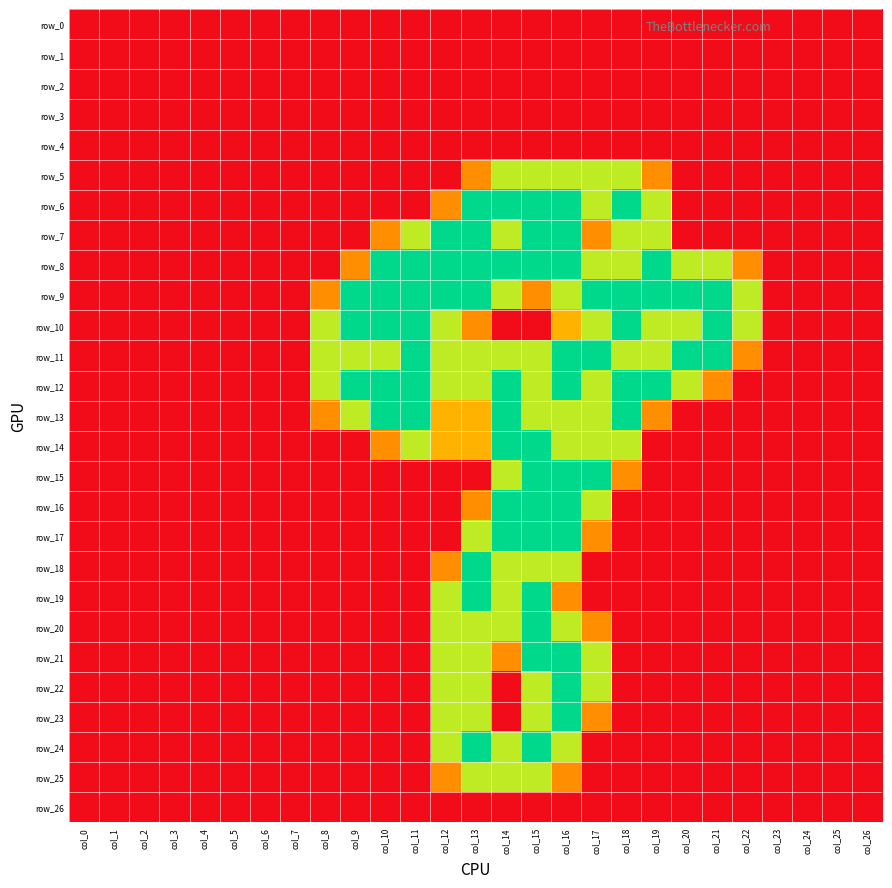

What is the maximum value shown in the chart?

2.0